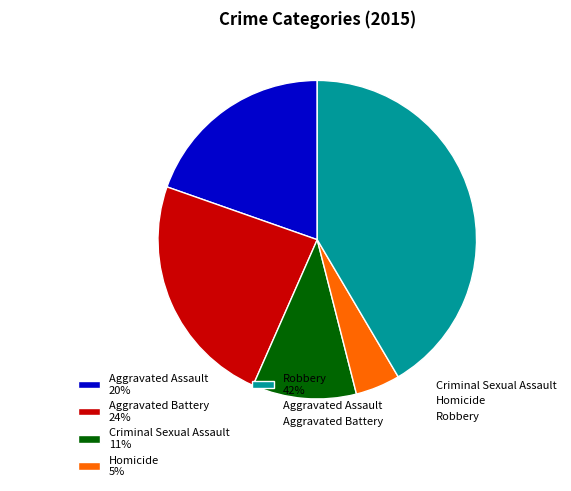

True or false: Robbery accounts for 42% of the total.

True